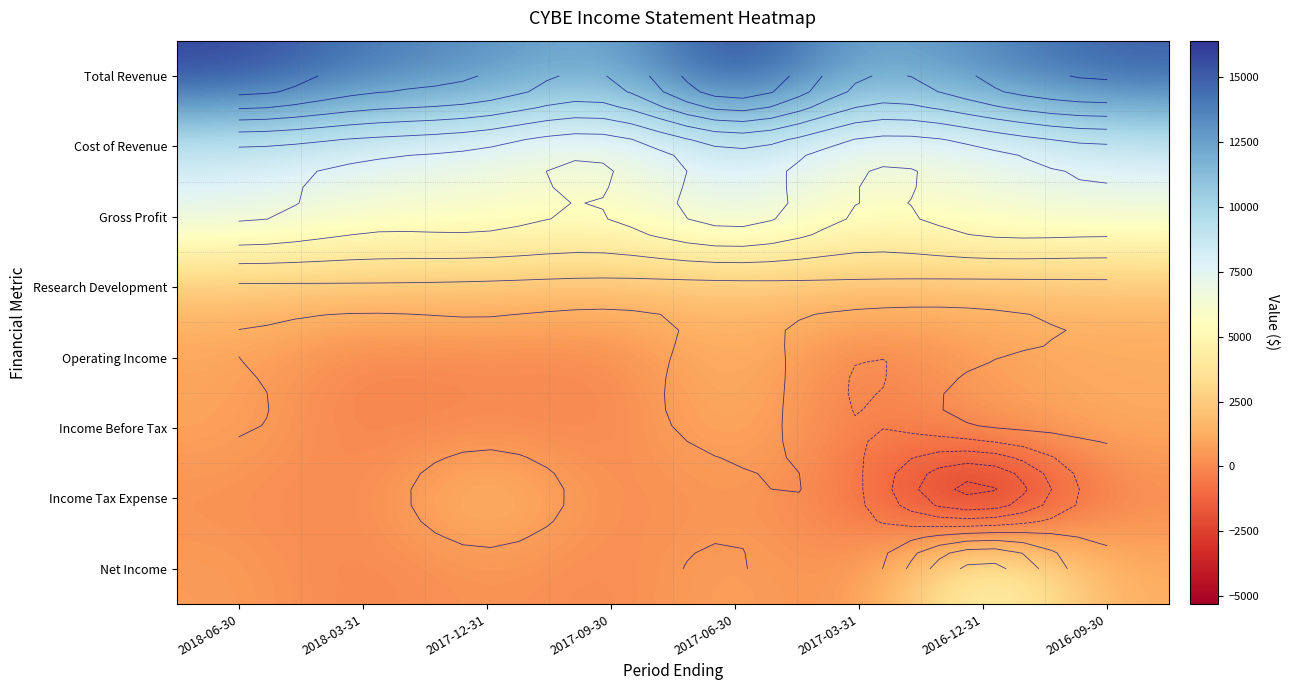

The Net Income series shows -200 at 2018-03-31. True or false?

True